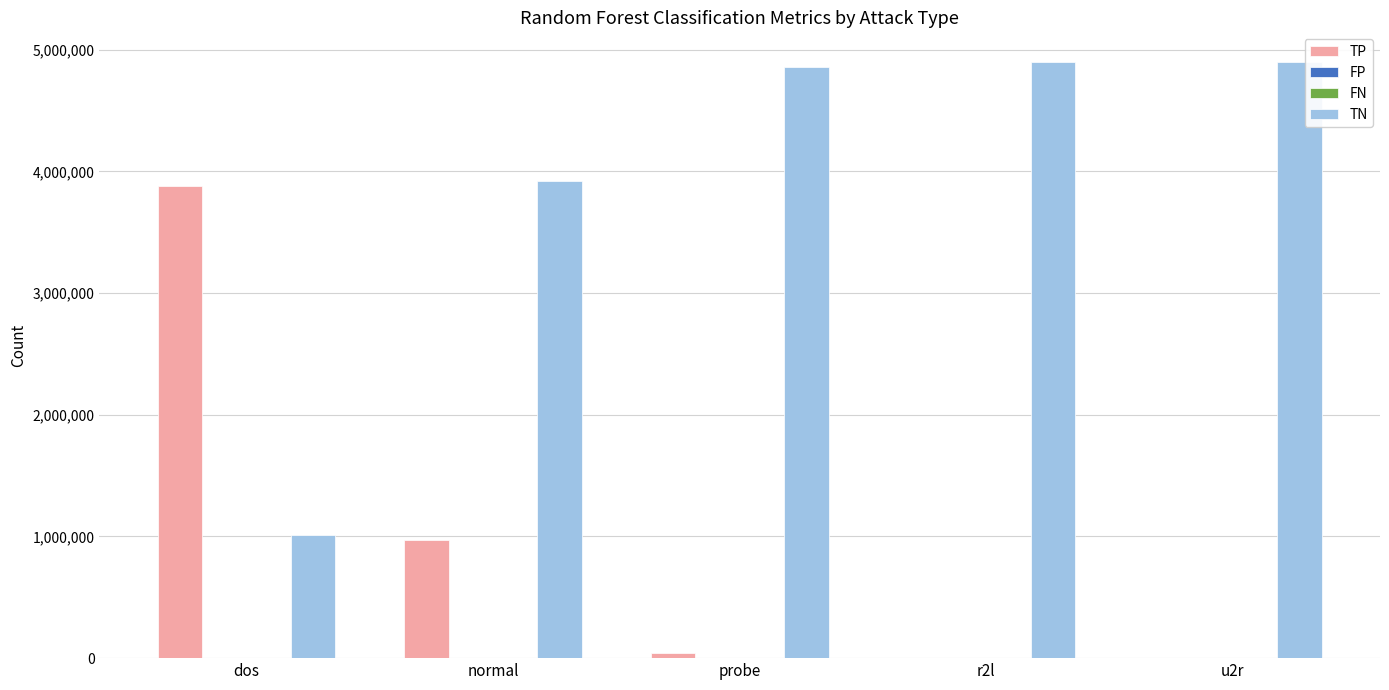

Where is TP nearest to the value 1940632?

normal